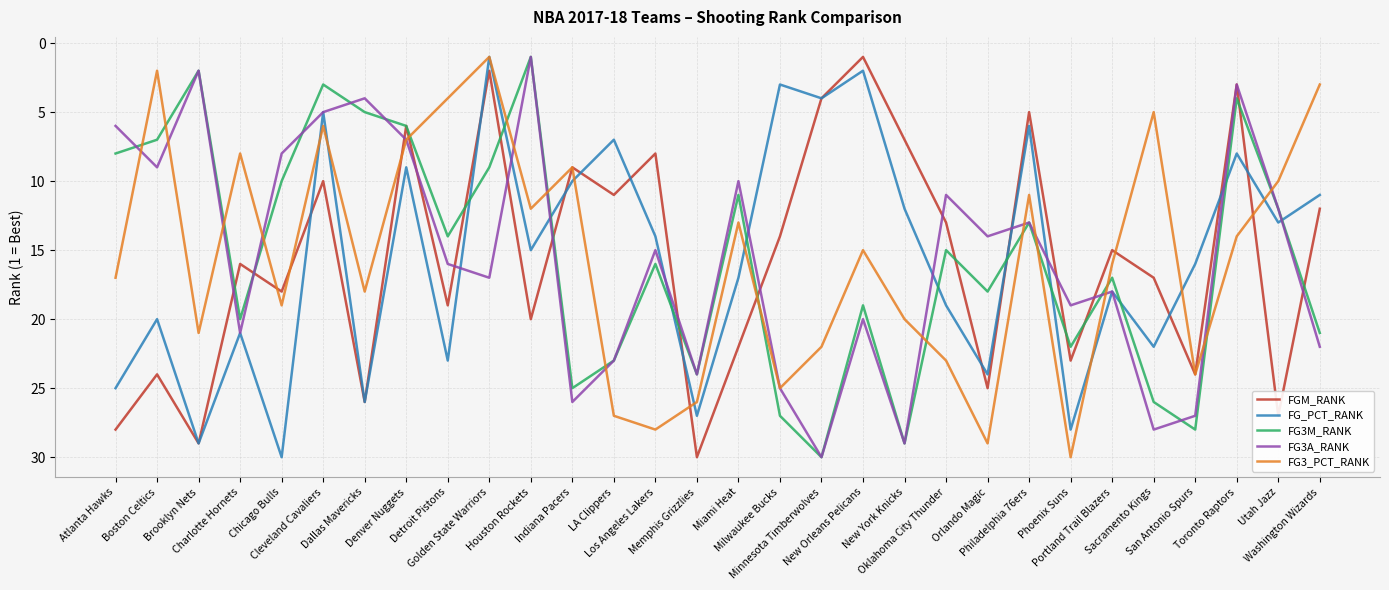

Reading left to right, transcribe all the data shown in this chart.

FGM_RANK: Atlanta Hawks=28	Boston Celtics=24	Brooklyn Nets=29	Charlotte Hornets=16	Chicago Bulls=18	Cleveland Cavaliers=10	Dallas Mavericks=26	Denver Nuggets=6	Detroit Pistons=19	Golden State Warriors=2	Houston Rockets=20	Indiana Pacers=9	LA Clippers=11	Los Angeles Lakers=8	Memphis Grizzlies=30	Miami Heat=22	Milwaukee Bucks=14	Minnesota Timberwolves=4	New Orleans Pelicans=1	New York Knicks=7	Oklahoma City Thunder=13	Orlando Magic=25	Philadelphia 76ers=5	Phoenix Suns=23	Portland Trail Blazers=15	Sacramento Kings=17	San Antonio Spurs=24	Toronto Raptors=3	Utah Jazz=27	Washington Wizards=12
FG_PCT_RANK: Atlanta Hawks=25	Boston Celtics=20	Brooklyn Nets=29	Charlotte Hornets=21	Chicago Bulls=30	Cleveland Cavaliers=5	Dallas Mavericks=26	Denver Nuggets=9	Detroit Pistons=23	Golden State Warriors=1	Houston Rockets=15	Indiana Pacers=10	LA Clippers=7	Los Angeles Lakers=14	Memphis Grizzlies=27	Miami Heat=17	Milwaukee Bucks=3	Minnesota Timberwolves=4	New Orleans Pelicans=2	New York Knicks=12	Oklahoma City Thunder=19	Orlando Magic=24	Philadelphia 76ers=6	Phoenix Suns=28	Portland Trail Blazers=18	Sacramento Kings=22	San Antonio Spurs=16	Toronto Raptors=8	Utah Jazz=13	Washington Wizards=11
FG3M_RANK: Atlanta Hawks=8	Boston Celtics=7	Brooklyn Nets=2	Charlotte Hornets=20	Chicago Bulls=10	Cleveland Cavaliers=3	Dallas Mavericks=5	Denver Nuggets=6	Detroit Pistons=14	Golden State Warriors=9	Houston Rockets=1	Indiana Pacers=25	LA Clippers=23	Los Angeles Lakers=16	Memphis Grizzlies=24	Miami Heat=11	Milwaukee Bucks=27	Minnesota Timberwolves=30	New Orleans Pelicans=19	New York Knicks=29	Oklahoma City Thunder=15	Orlando Magic=18	Philadelphia 76ers=13	Phoenix Suns=22	Portland Trail Blazers=17	Sacramento Kings=26	San Antonio Spurs=28	Toronto Raptors=4	Utah Jazz=12	Washington Wizards=21
FG3A_RANK: Atlanta Hawks=6	Boston Celtics=9	Brooklyn Nets=2	Charlotte Hornets=21	Chicago Bulls=8	Cleveland Cavaliers=5	Dallas Mavericks=4	Denver Nuggets=7	Detroit Pistons=16	Golden State Warriors=17	Houston Rockets=1	Indiana Pacers=26	LA Clippers=23	Los Angeles Lakers=15	Memphis Grizzlies=24	Miami Heat=10	Milwaukee Bucks=25	Minnesota Timberwolves=30	New Orleans Pelicans=20	New York Knicks=29	Oklahoma City Thunder=11	Orlando Magic=14	Philadelphia 76ers=13	Phoenix Suns=19	Portland Trail Blazers=18	Sacramento Kings=28	San Antonio Spurs=27	Toronto Raptors=3	Utah Jazz=12	Washington Wizards=22
FG3_PCT_RANK: Atlanta Hawks=17	Boston Celtics=2	Brooklyn Nets=21	Charlotte Hornets=8	Chicago Bulls=19	Cleveland Cavaliers=6	Dallas Mavericks=18	Denver Nuggets=7	Detroit Pistons=4	Golden State Warriors=1	Houston Rockets=12	Indiana Pacers=9	LA Clippers=27	Los Angeles Lakers=28	Memphis Grizzlies=26	Miami Heat=13	Milwaukee Bucks=25	Minnesota Timberwolves=22	New Orleans Pelicans=15	New York Knicks=20	Oklahoma City Thunder=23	Orlando Magic=29	Philadelphia 76ers=11	Phoenix Suns=30	Portland Trail Blazers=16	Sacramento Kings=5	San Antonio Spurs=24	Toronto Raptors=14	Utah Jazz=10	Washington Wizards=3